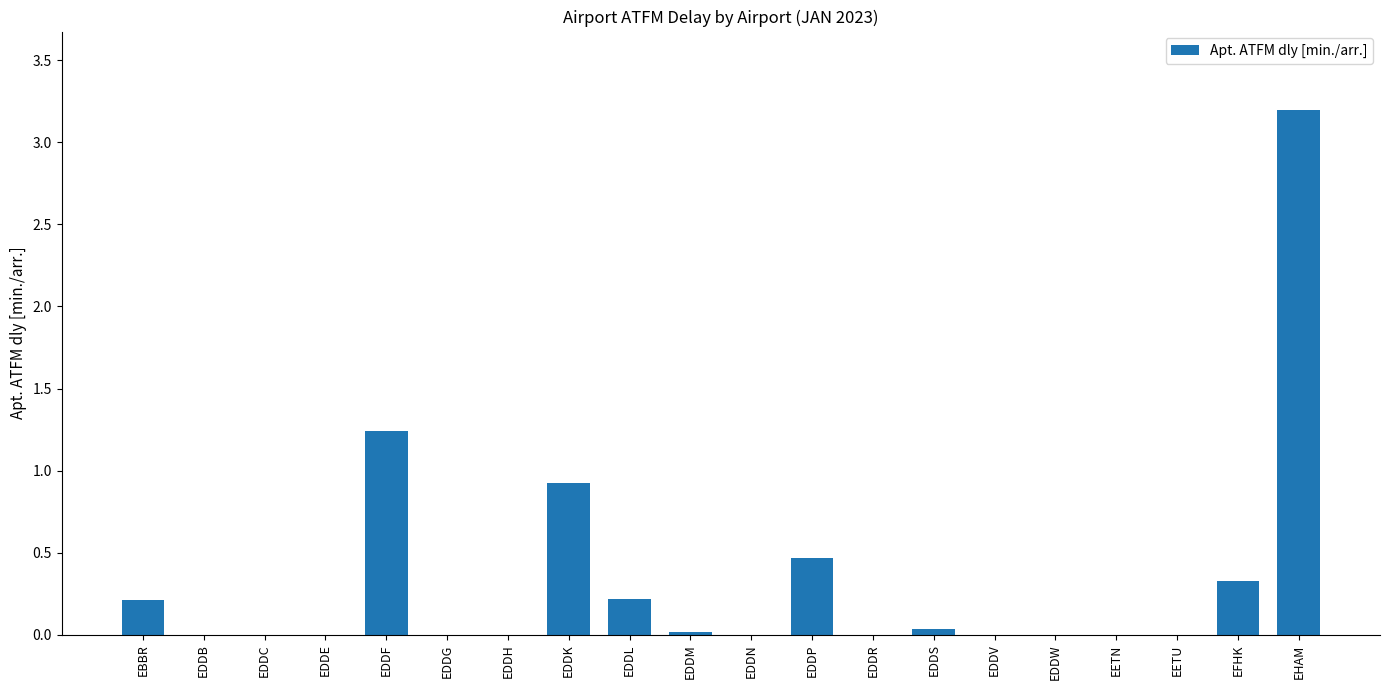

The chart shows a value of 0.9 at EDDK. True or false?

True